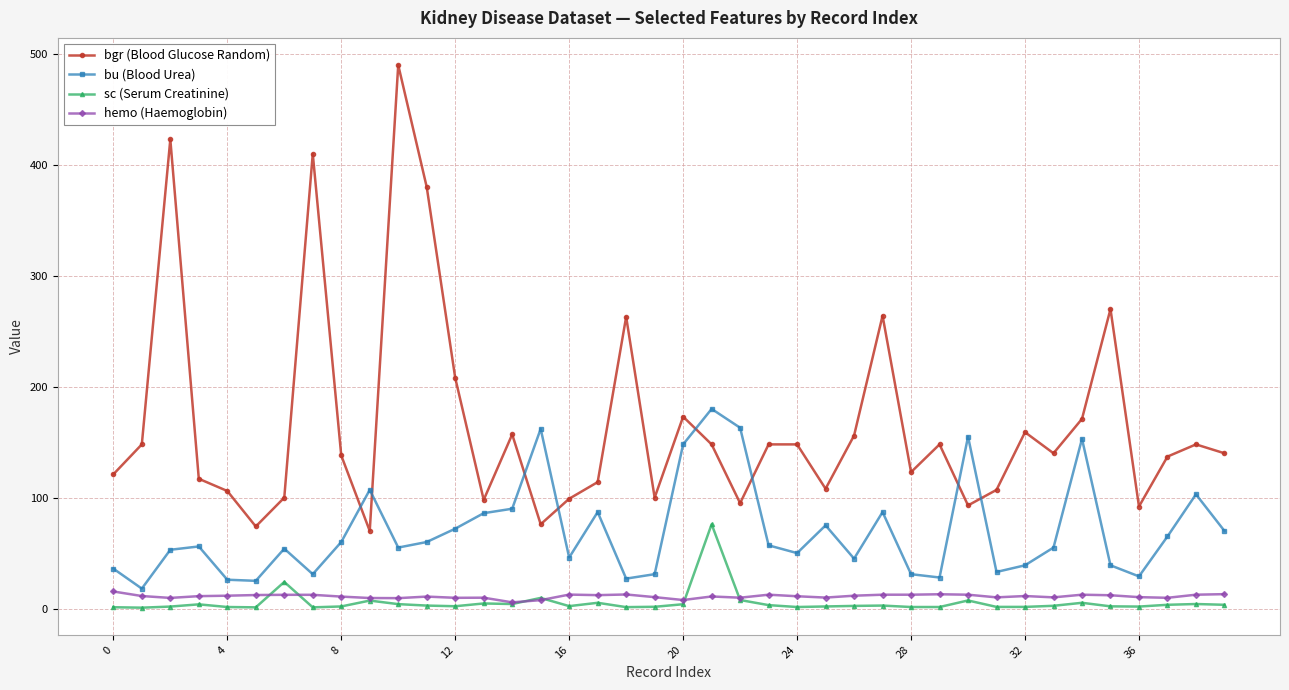

Rank the series by their maximum value, from highest to lowest.

bgr (Blood Glucose Random), bu (Blood Urea), sc (Serum Creatinine), hemo (Haemoglobin)